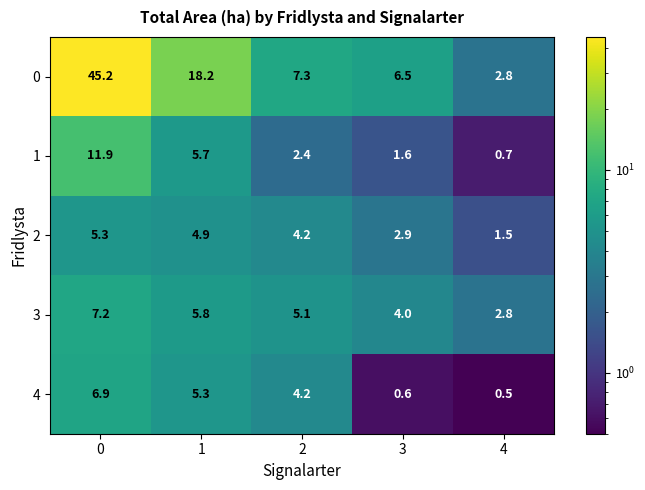

Reading left to right, what are all the values shown in this chart?

0: 0=45.2	1=18.2	2=7.3	3=6.5	4=2.8
1: 0=11.9	1=5.7	2=2.4	3=1.6	4=0.7
2: 0=5.3	1=4.9	2=4.2	3=2.9	4=1.5
3: 0=7.2	1=5.8	2=5.1	3=4.0	4=2.8
4: 0=6.9	1=5.3	2=4.2	3=0.6	4=0.5